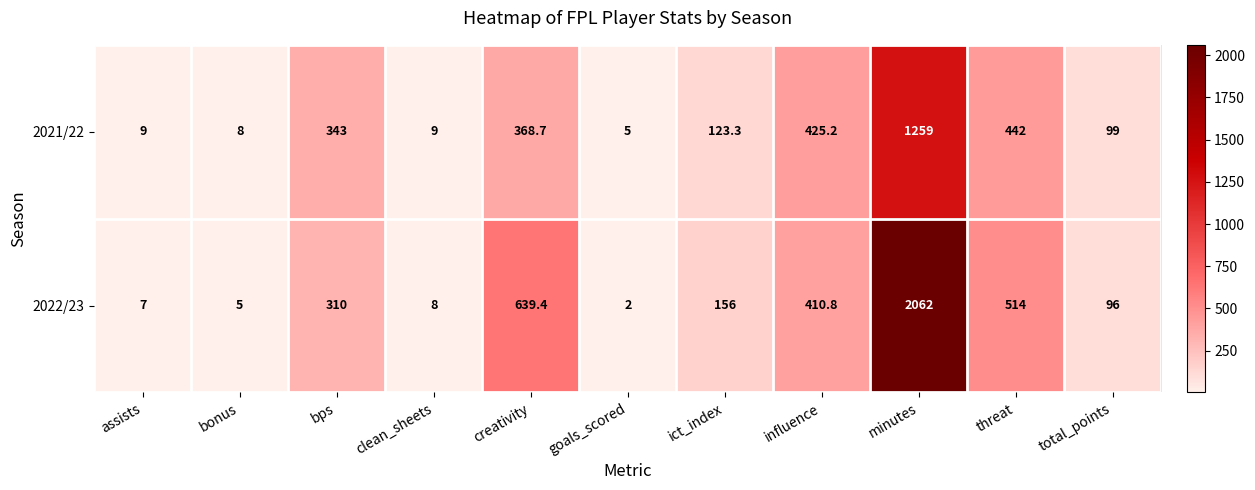

What is the difference between the maximum and minimum values in the 2022/23 series?

2060.0